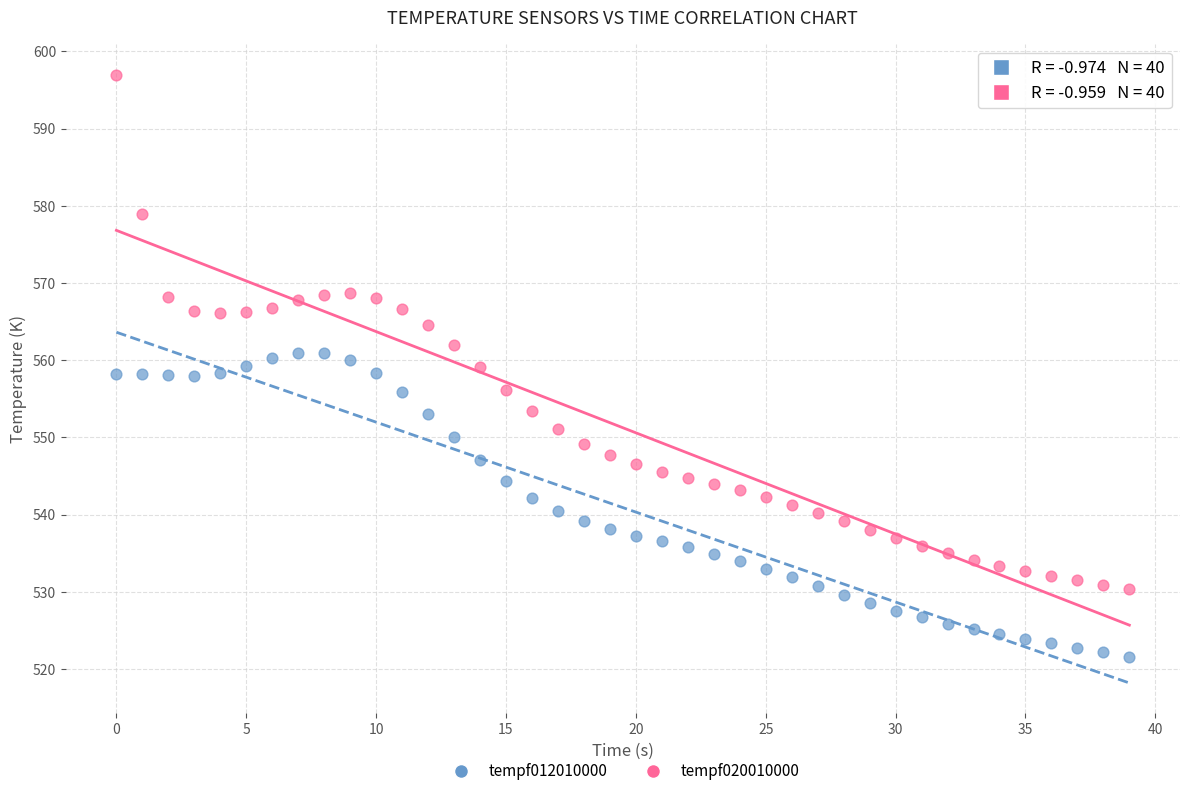

Across all data points, what is the range of Y values (max minus min)?

75.4